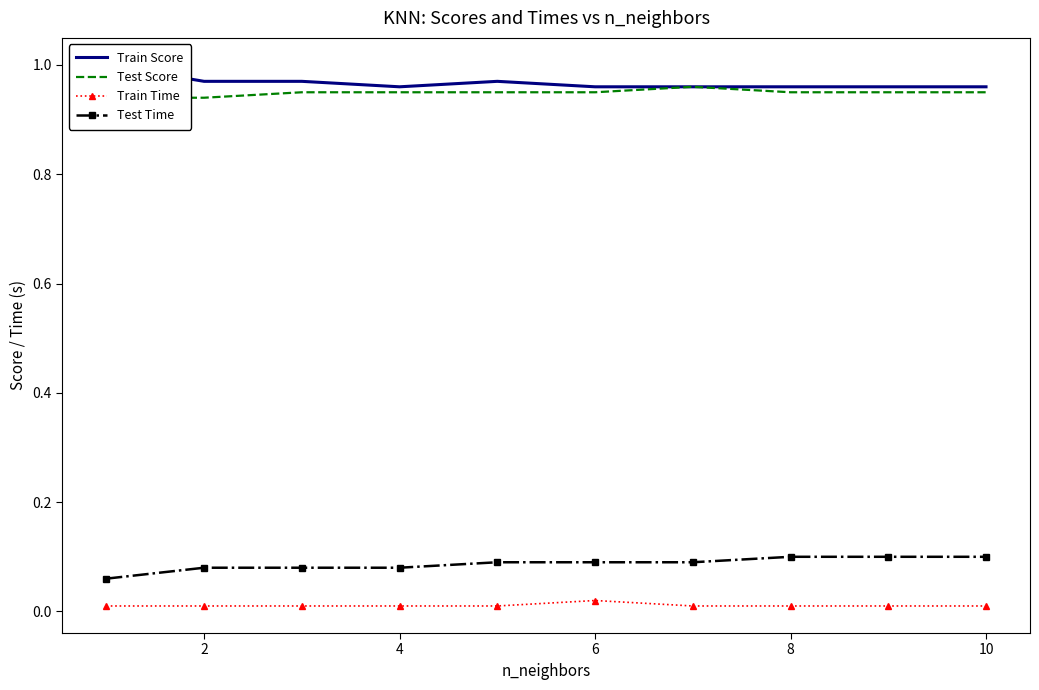

Is it true that Train Score equals 0.6 at 7?

False